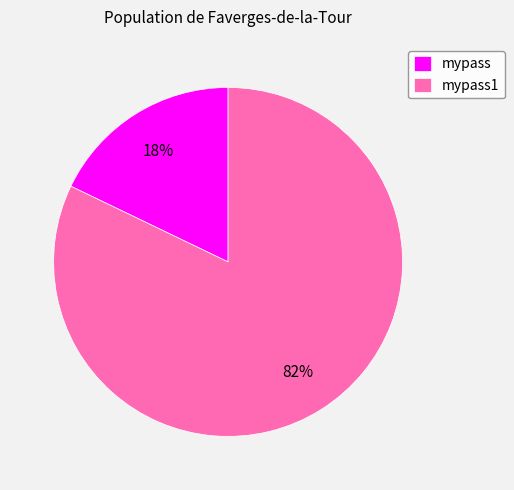

Rank the categories by value from lowest to highest.

mypass, mypass1